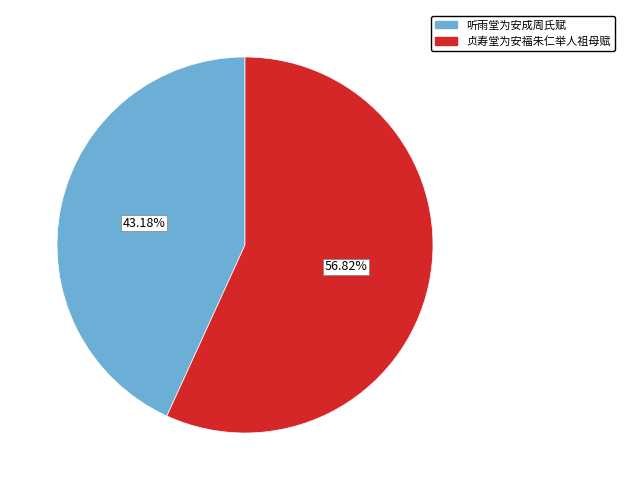

What portion of the pie excludes 听雨堂为安成周氏赋?

56.8%